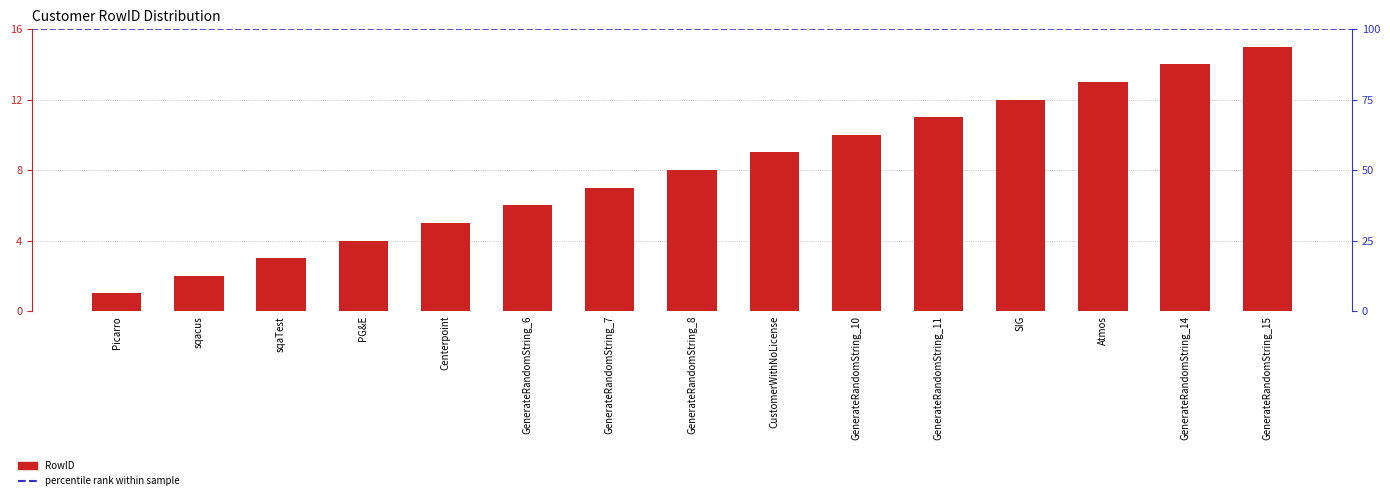

Is it true that the value at sqacus is 1?

False